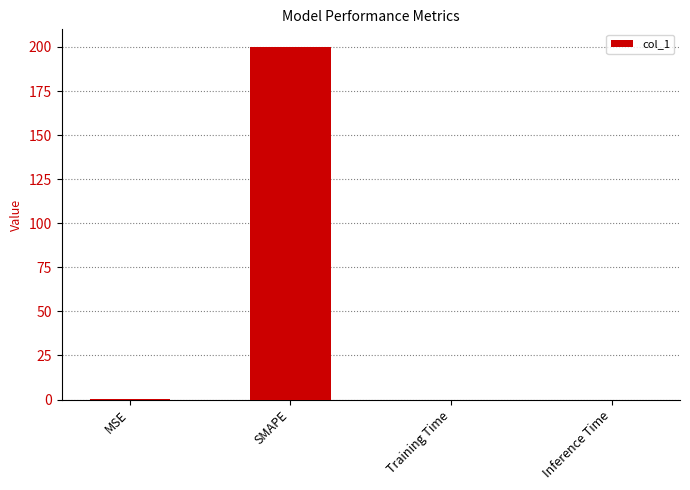

Which label corresponds to the largest value in the chart?

SMAPE